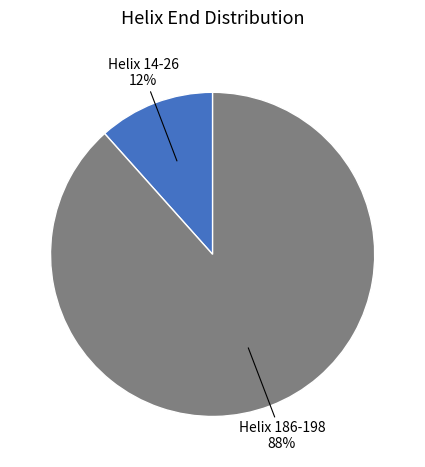

Is there a majority slice in this chart?

Yes